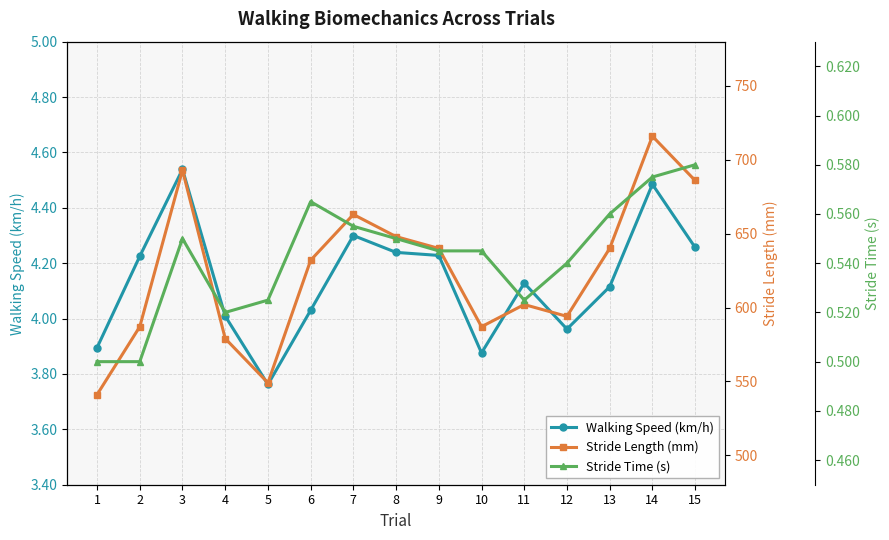

Is the value of Stride Time (s) at 8 greater than the value of Stride Length (mm) at 3?

No